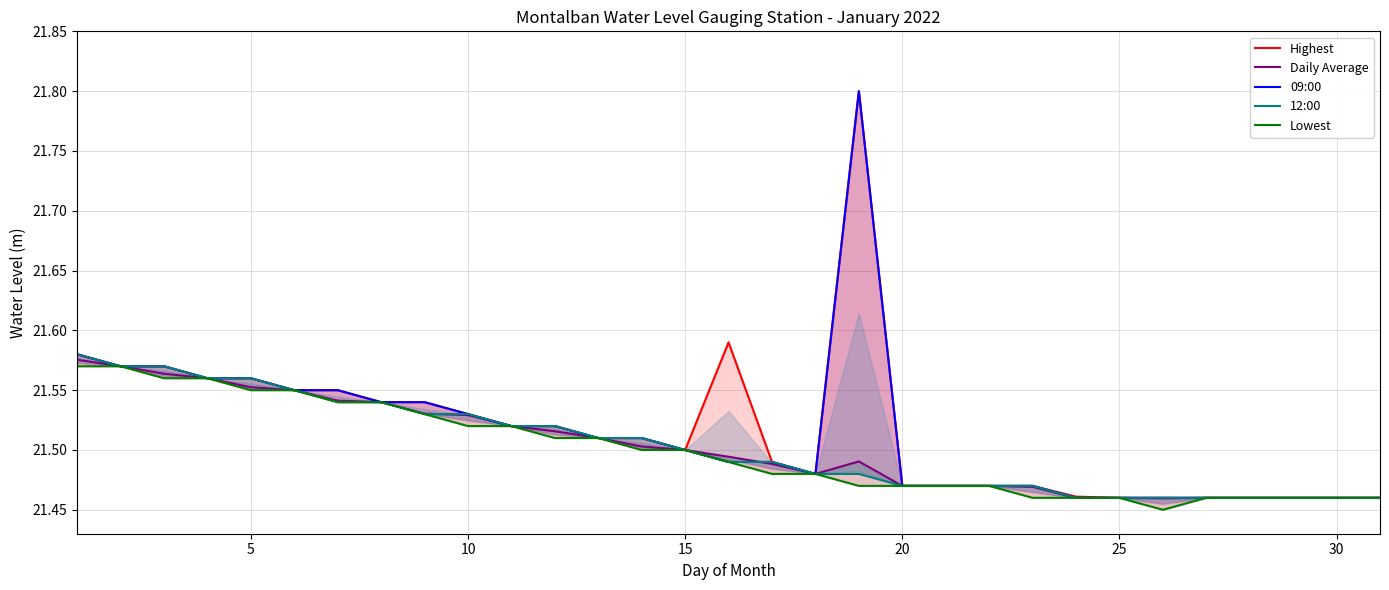

At 10, list the series in order from largest to smallest.

Highest, 09:00, 12:00, Daily Average, Lowest